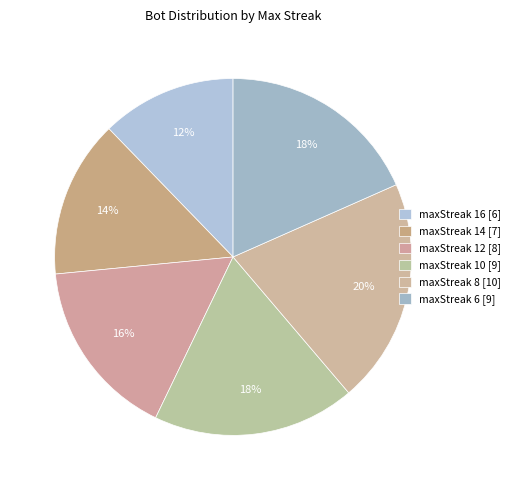

What is the change in value from maxStreak 12 to maxStreak 6?

+1